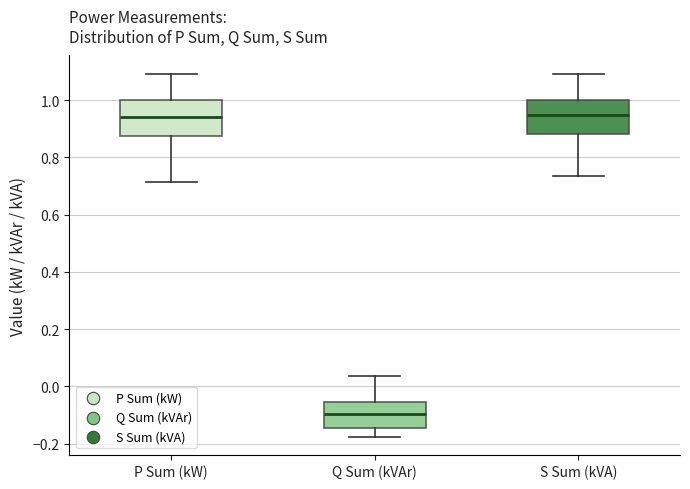

Where does the median line of the box for Q Sum (kVAr) sit on the y-axis? The values are not printed on the chart, so give them approximately, as read against the axis.

-0.10